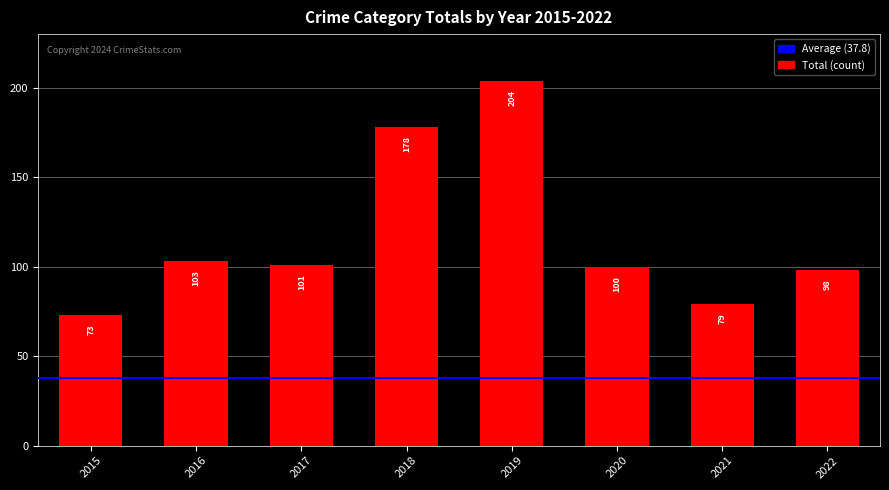

What is the value of the 2nd bar from the left?

103